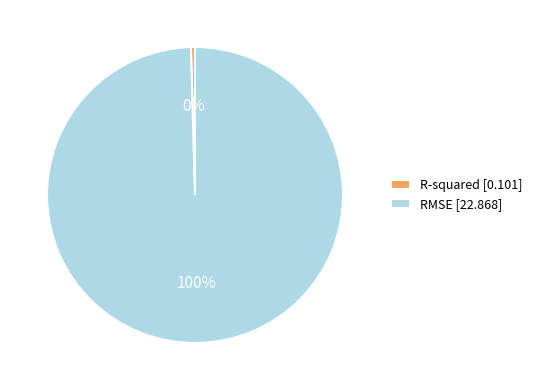

Is it true that R-squared is 0% of the pie?

True